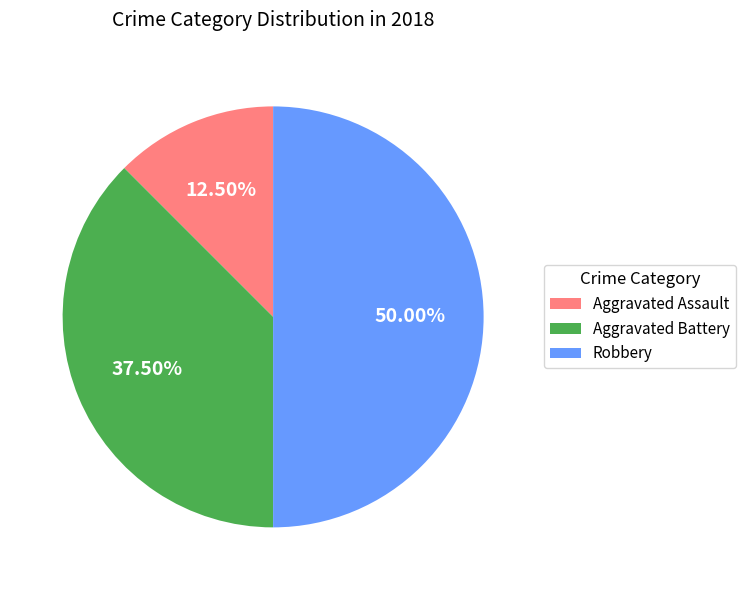

Does Aggravated Assault account for over 50% of the chart?

No